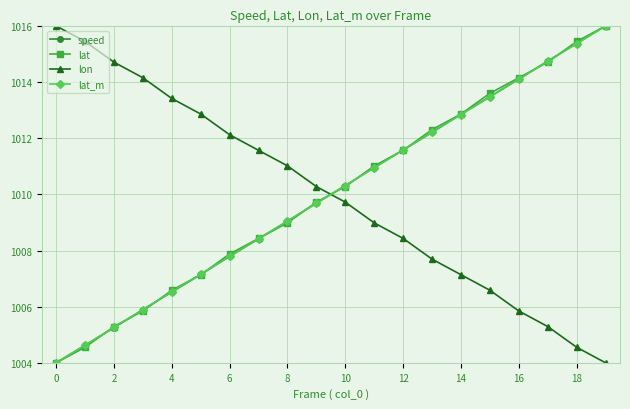

What is the difference between the second highest and minimum values in the lat_m series?

11.4